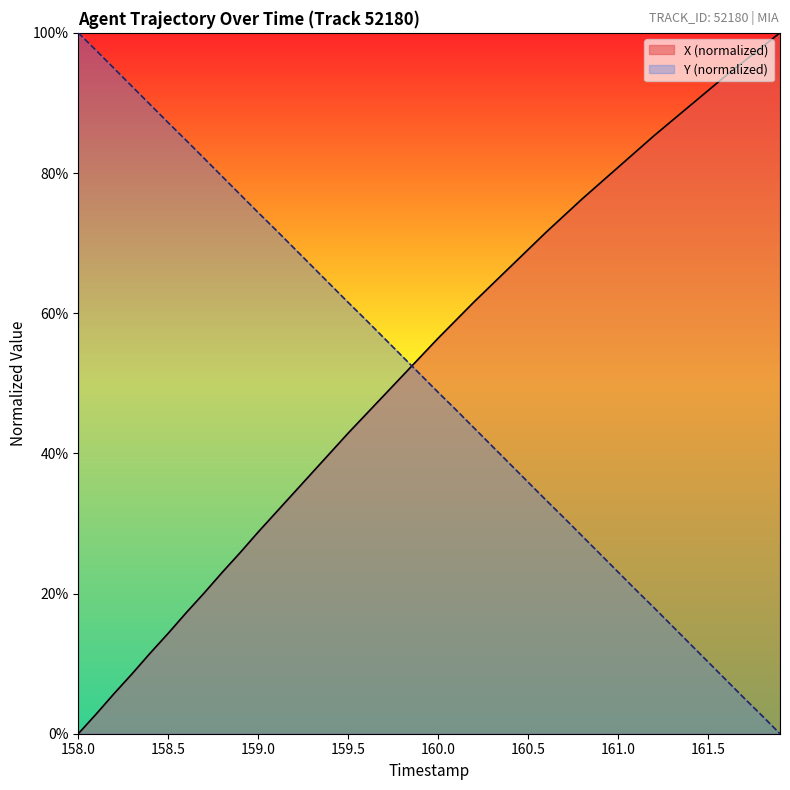

What is the sum of all Y values?

2000.4